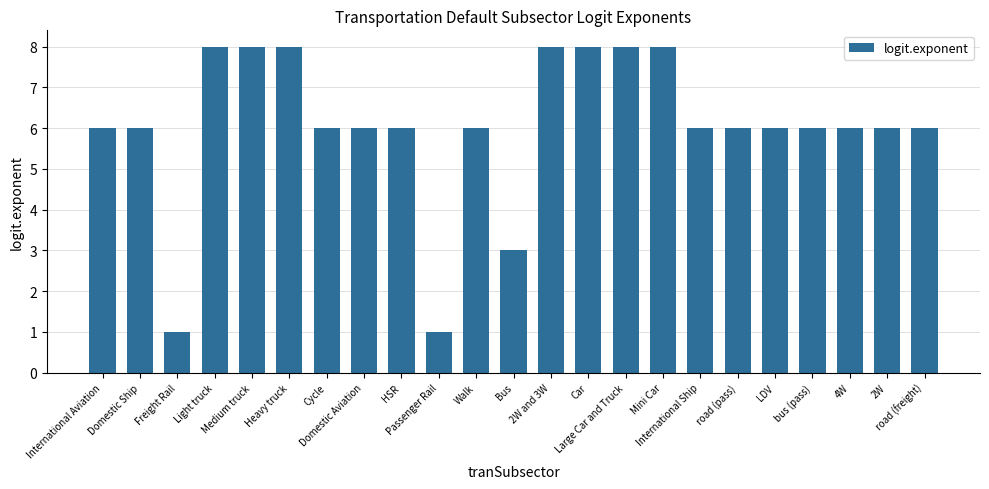

What is the average value?

6